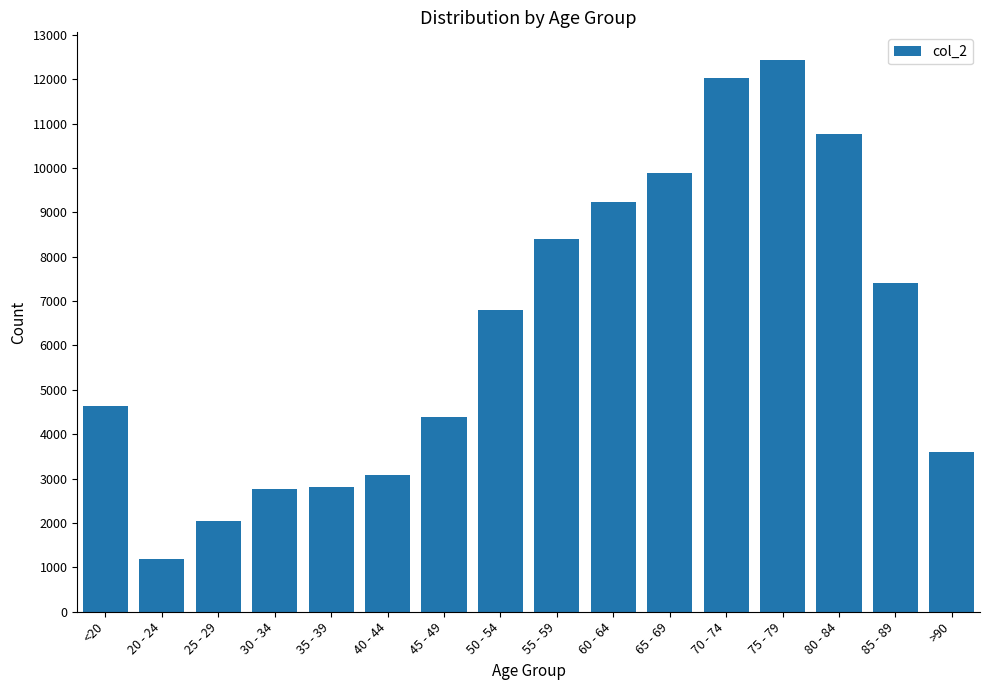

What is the label of the 8th bar from the right?

55 - 59